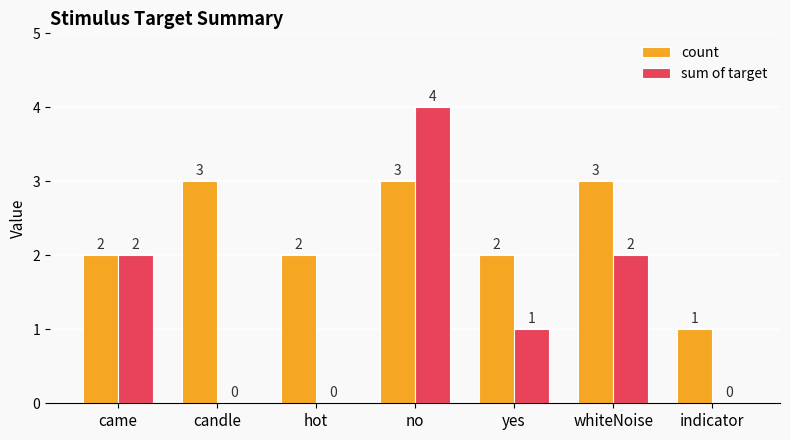

Which category has the highest value across all series?

no